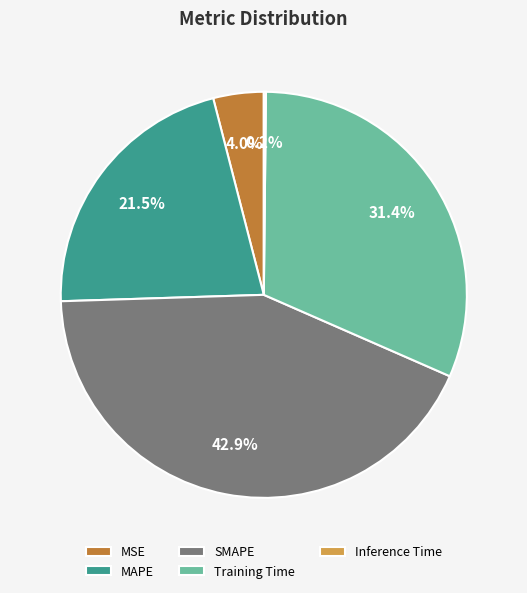

To the nearest percent, what is the average slice percentage?

20%